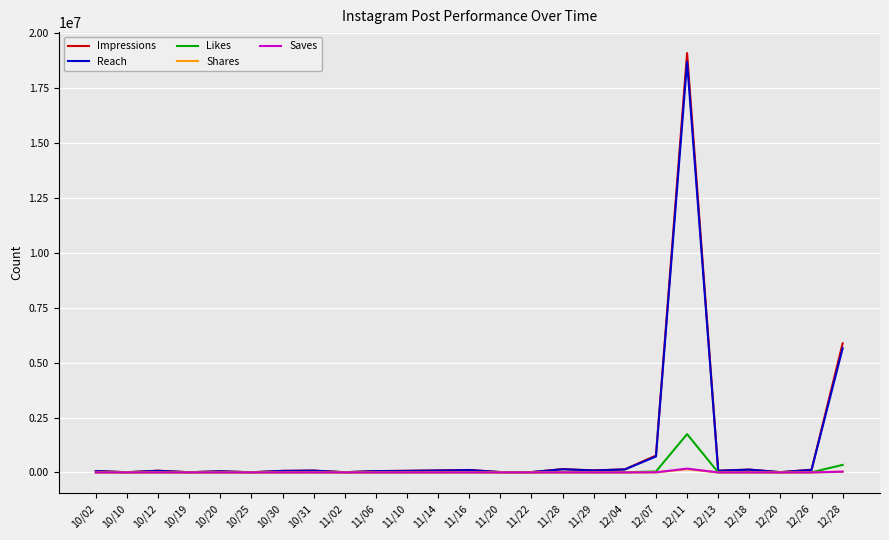

Which series has the largest range (max minus min)?

Impressions